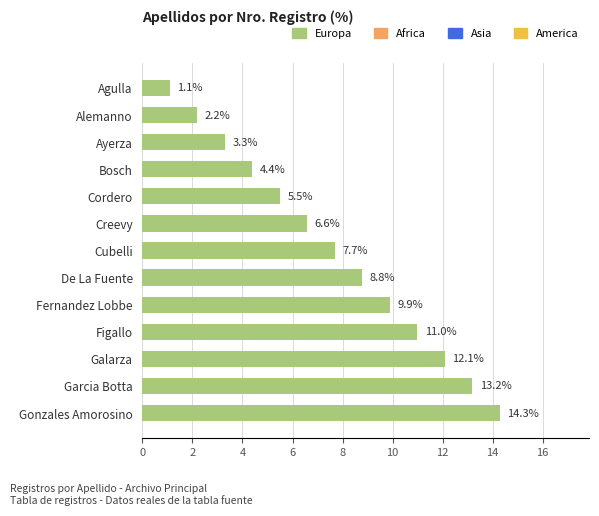

Rank the categories by value from lowest to highest.

Agulla, Alemanno, Ayerza, Bosch, Cordero, Creevy, Cubelli, De La Fuente, Fernandez Lobbe, Figallo, Galarza, Garcia Botta, Gonzales Amorosino